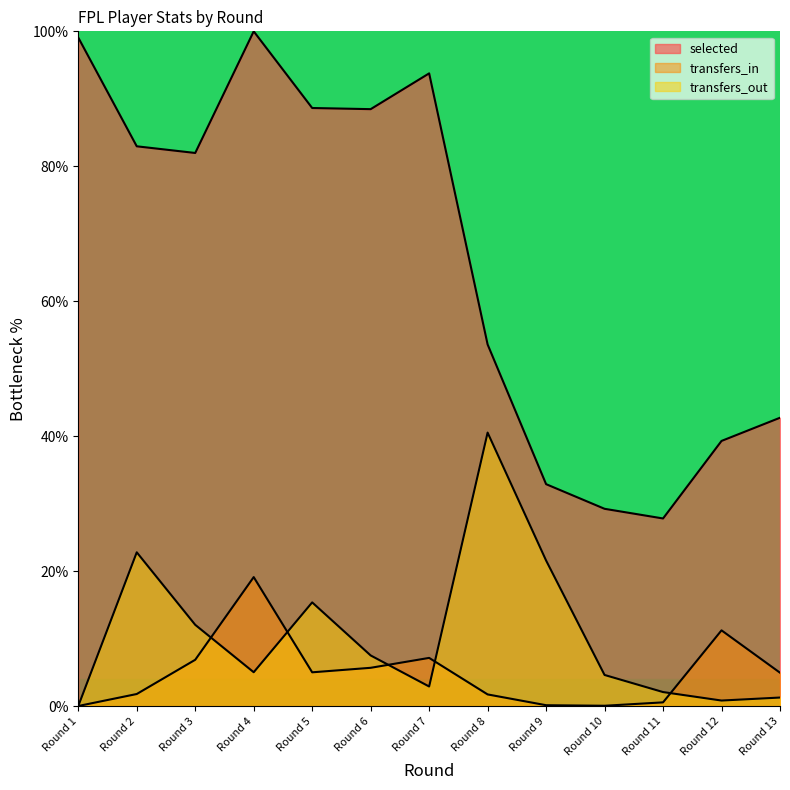

At which category does transfers_out reach its first local peak?

Round 2